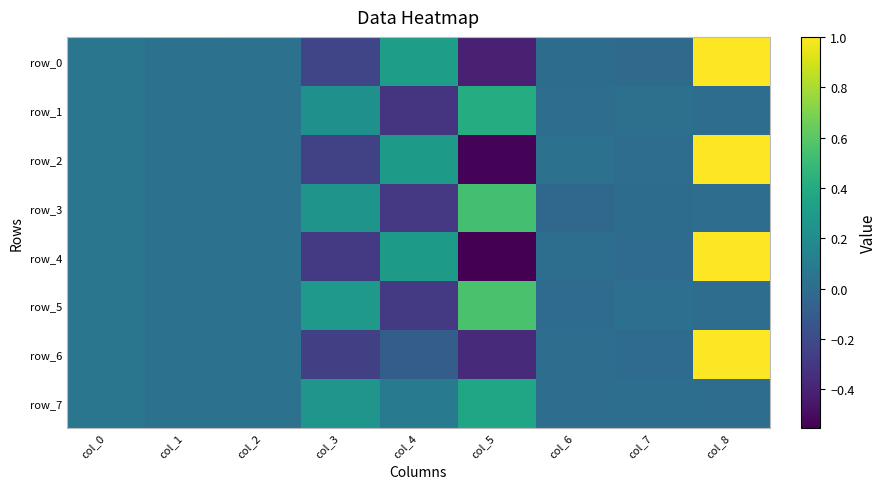

Which series has the largest total across all categories?

row_7